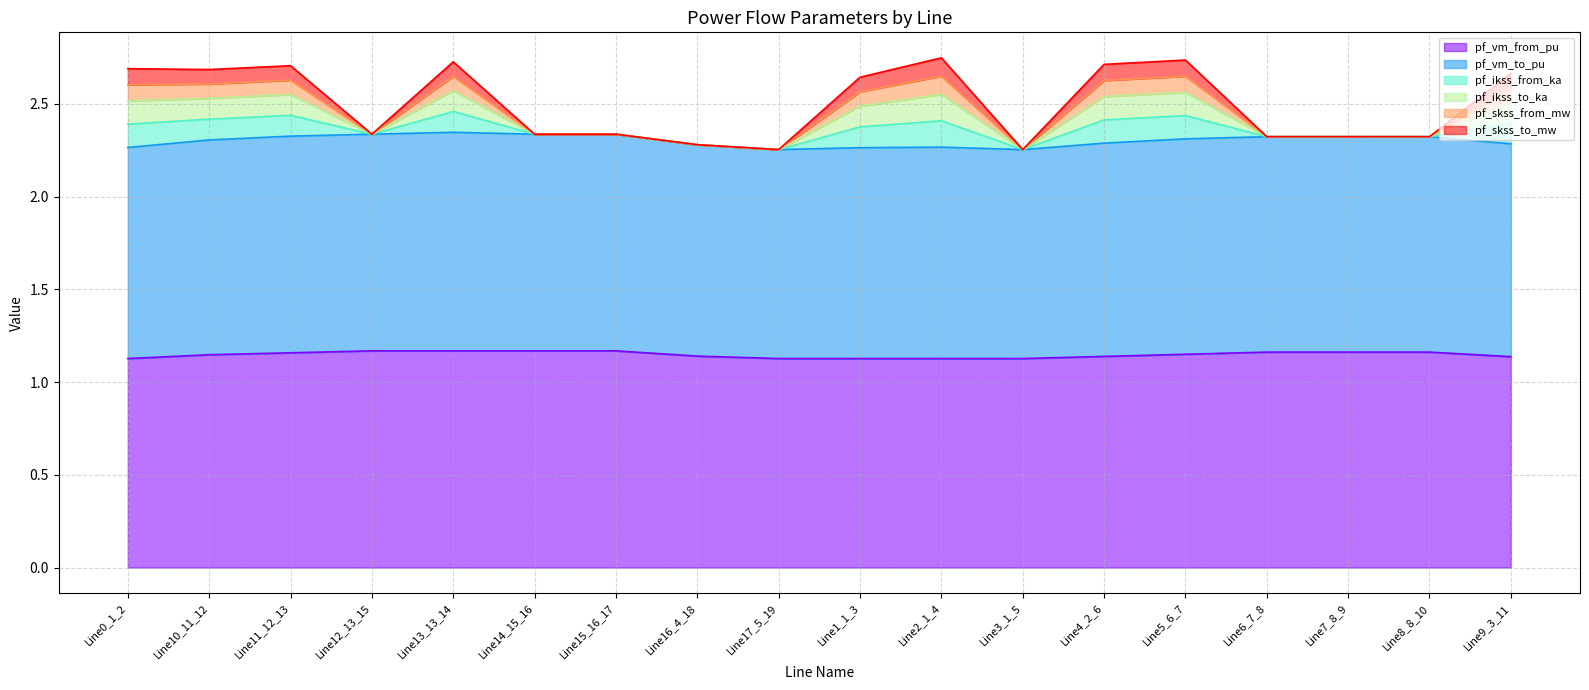

Does the chart have visible grid lines?

Yes